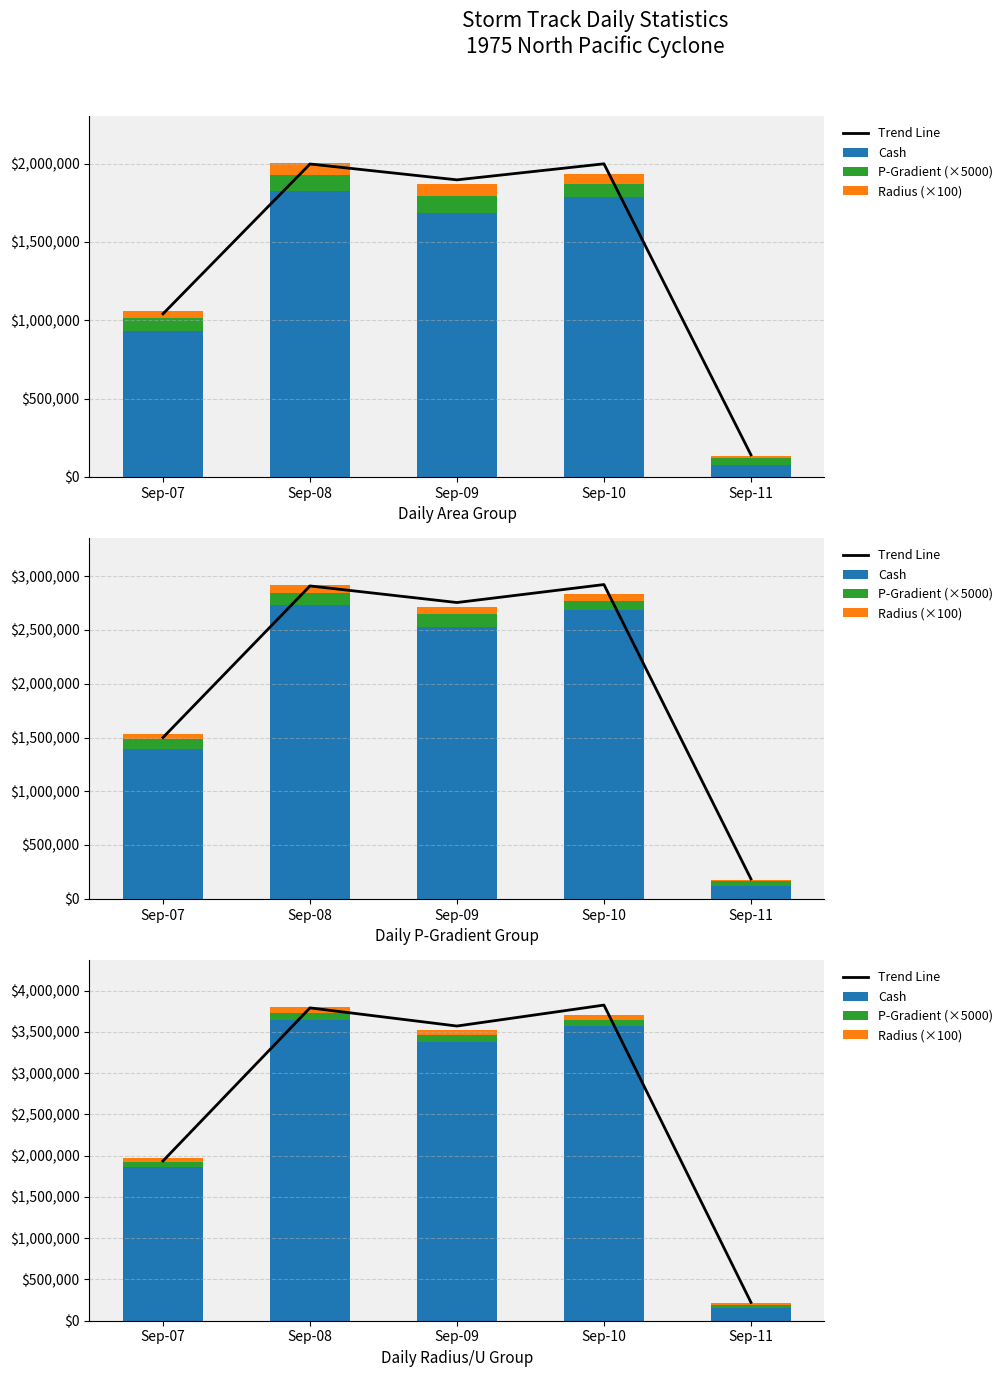

What is the maximum value shown in the chart?

3823798.7